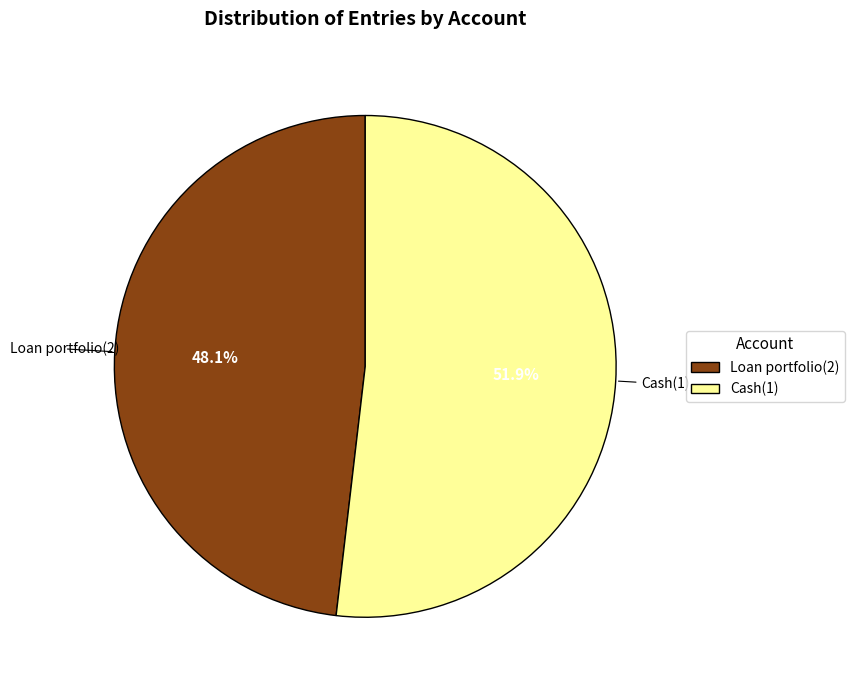

What is the largest slice in the pie chart?

Cash(1)